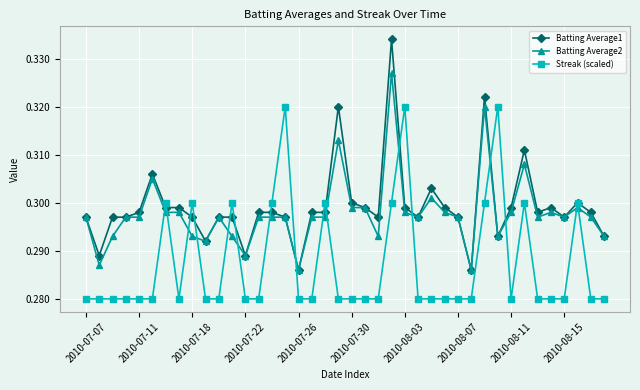

Which series has the widest spread of values?

Batting Average1